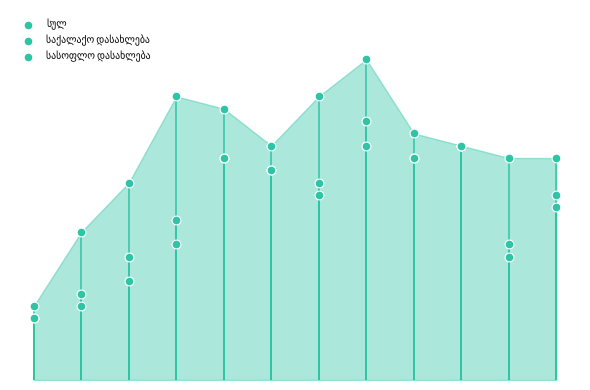

What are all the series names shown in the legend?

სულ, საქალაქო დასახლება, სასოფლო დასახლება